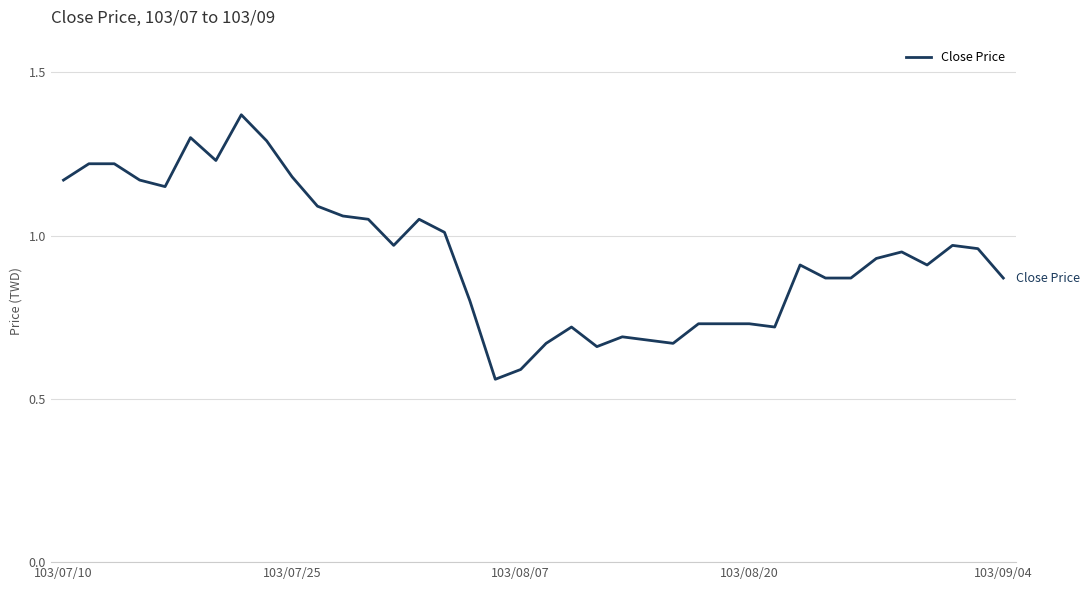

Where is the data nearest to the value 0?

17